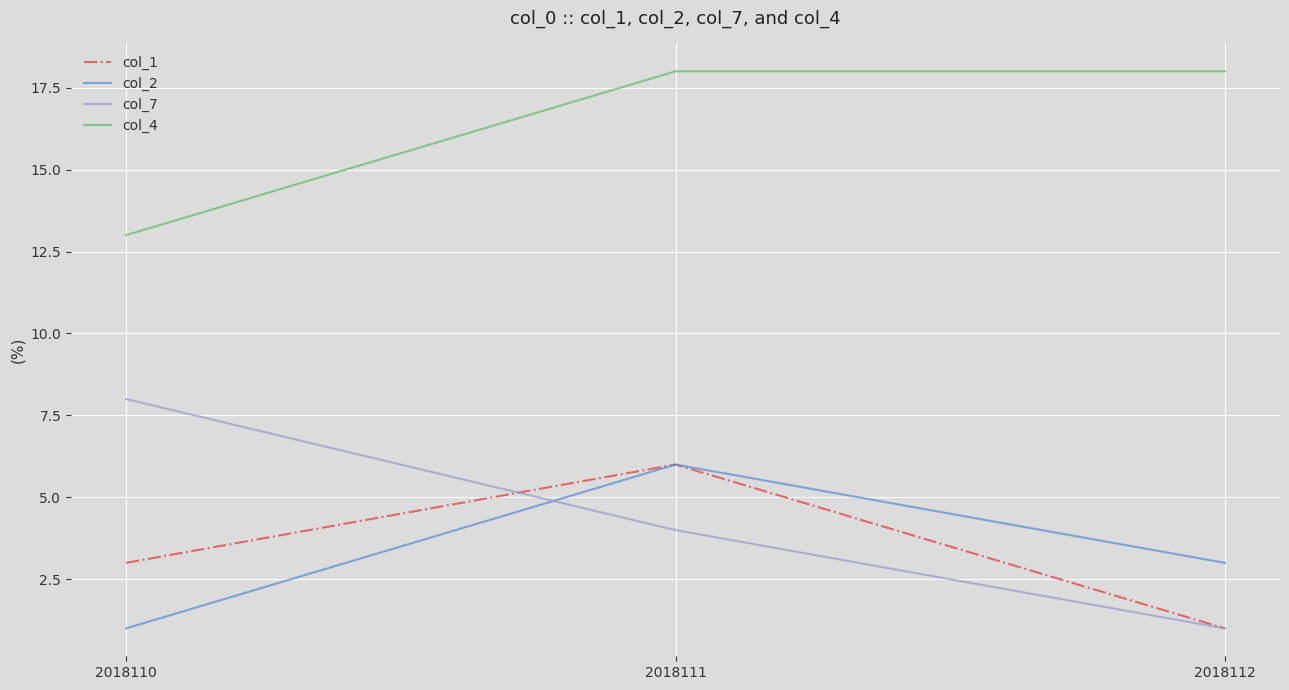

At how many categories does at least one series exceed 6?

3